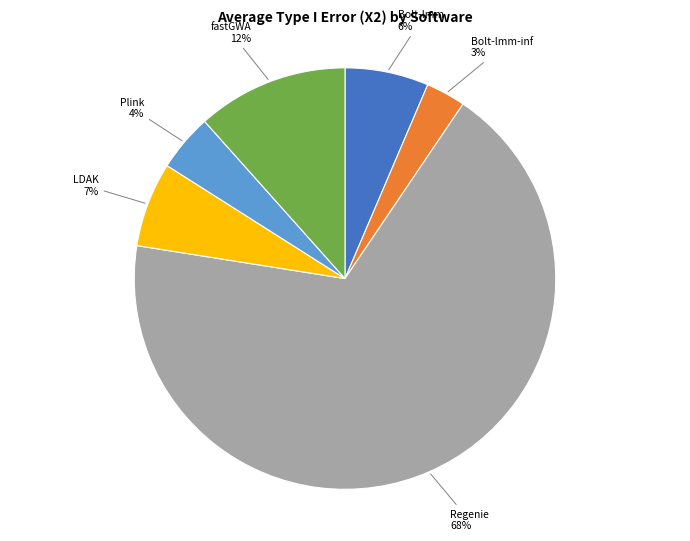

To the nearest percent, what is the average slice percentage?

17%